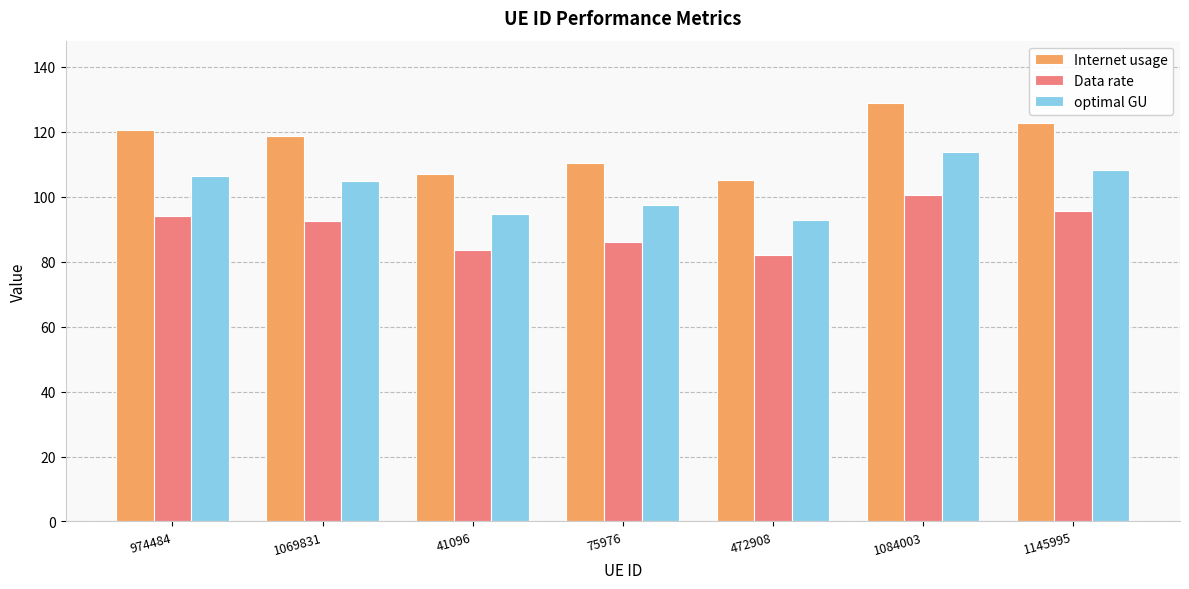

What position from the left is 41096?

3